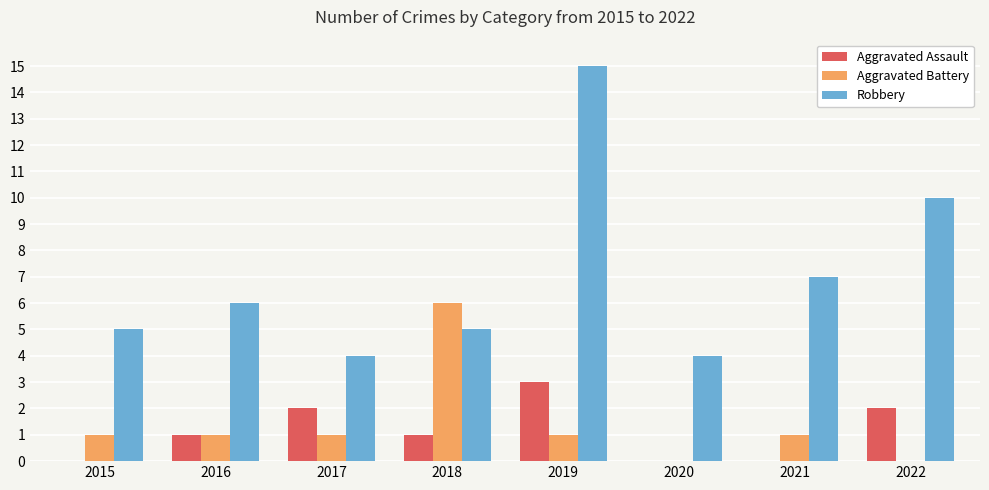

Count the Aggravated Battery values in the range 1 to 2.

5